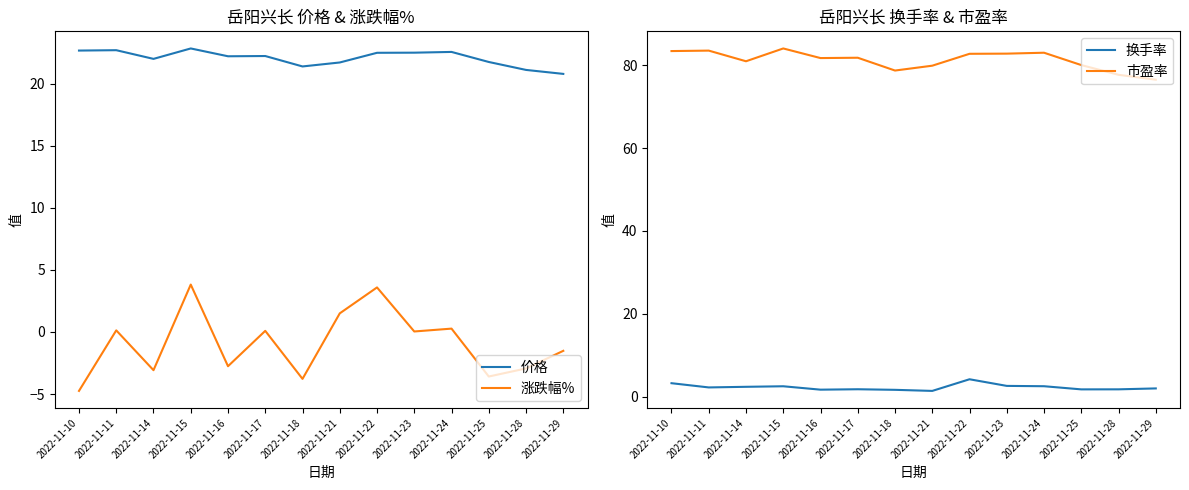

True or false: 价格 and 涨跌幅% cross at least once.

False